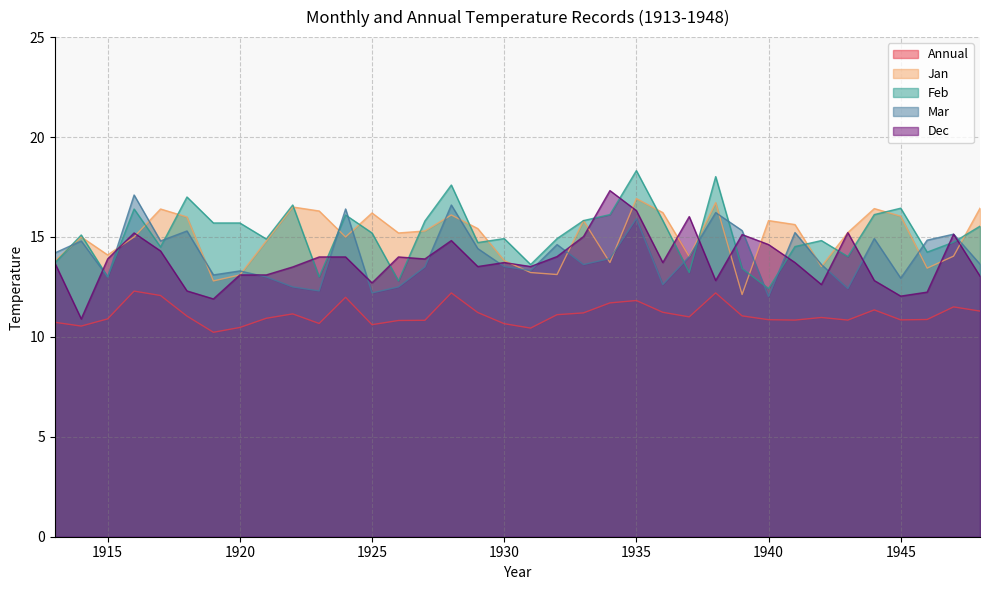

The value of Jan at 1945 is 16.0. True or false?

True